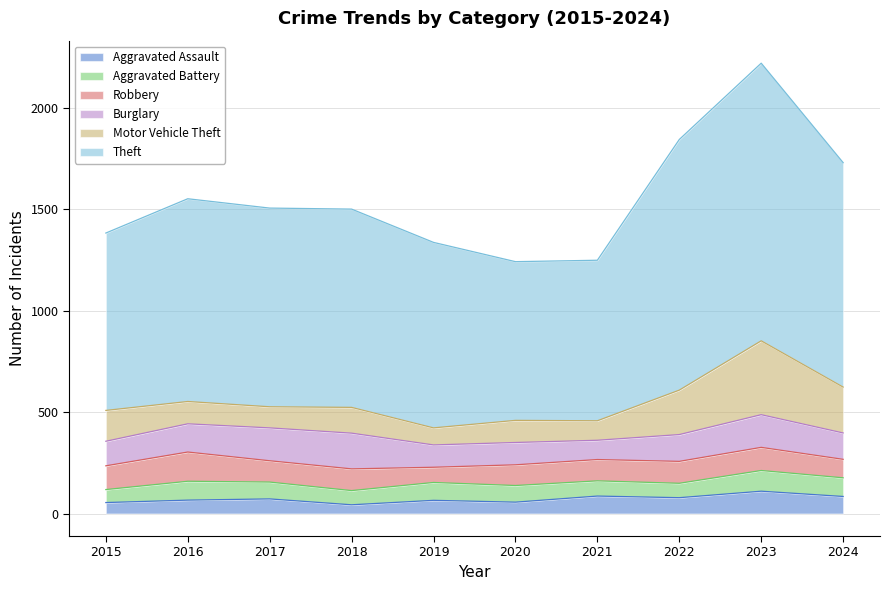

At how many categories does at least one series exceed 932?

6